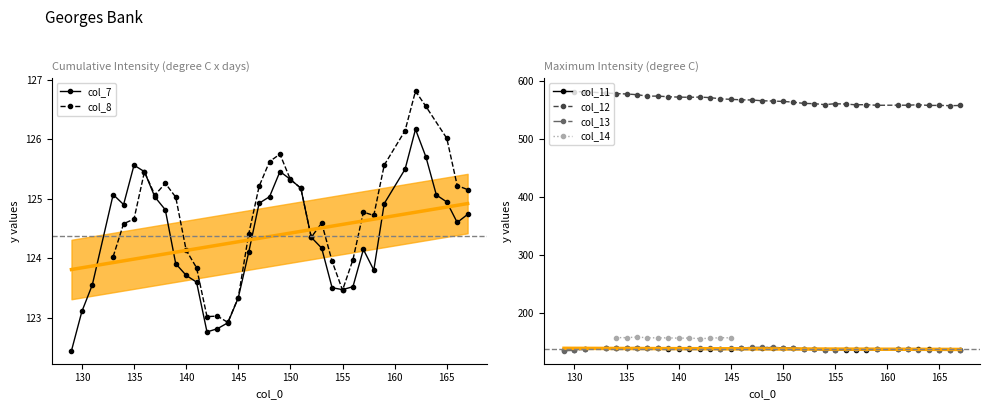

At which label does col_11 reach its minimum?

129